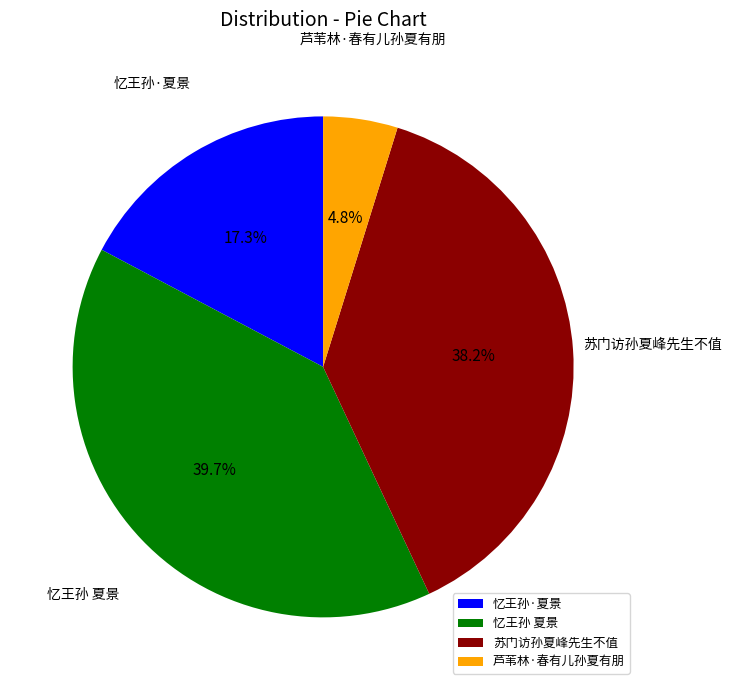

Rank the categories by value from lowest to highest.

芦苇林·春有儿孙夏有朋, 忆王孙·夏景, 苏门访孙夏峰先生不值, 忆王孙 夏景